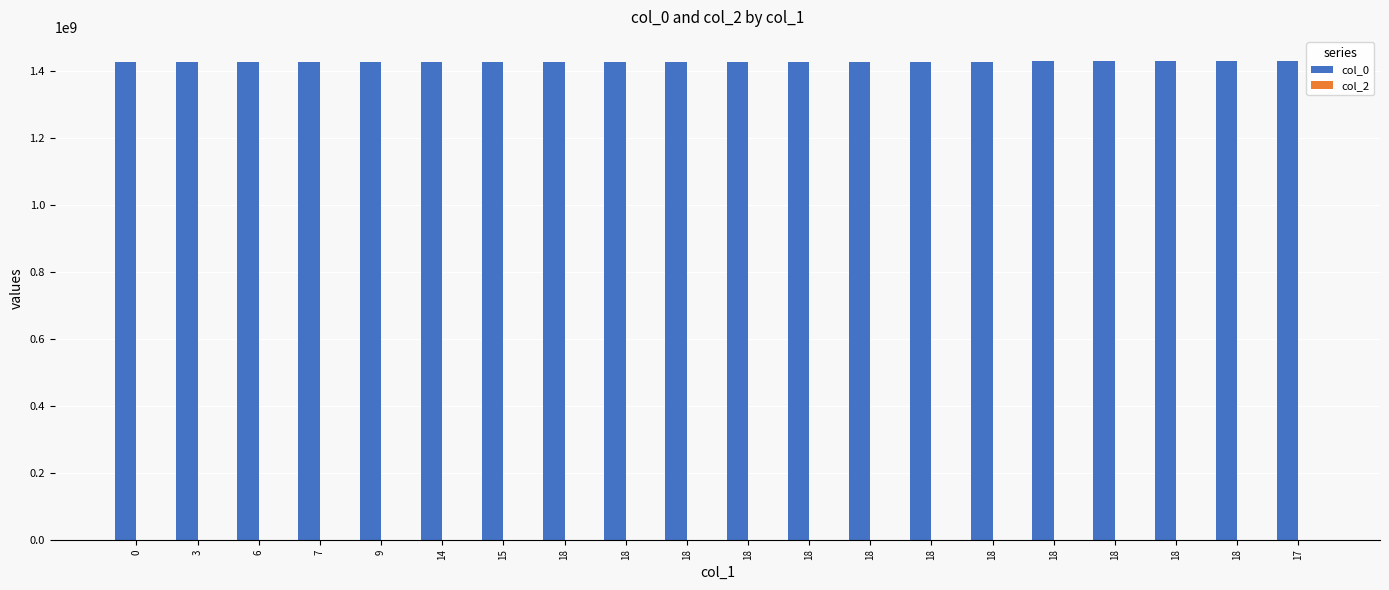

What is the sum of all col_2 values?

81